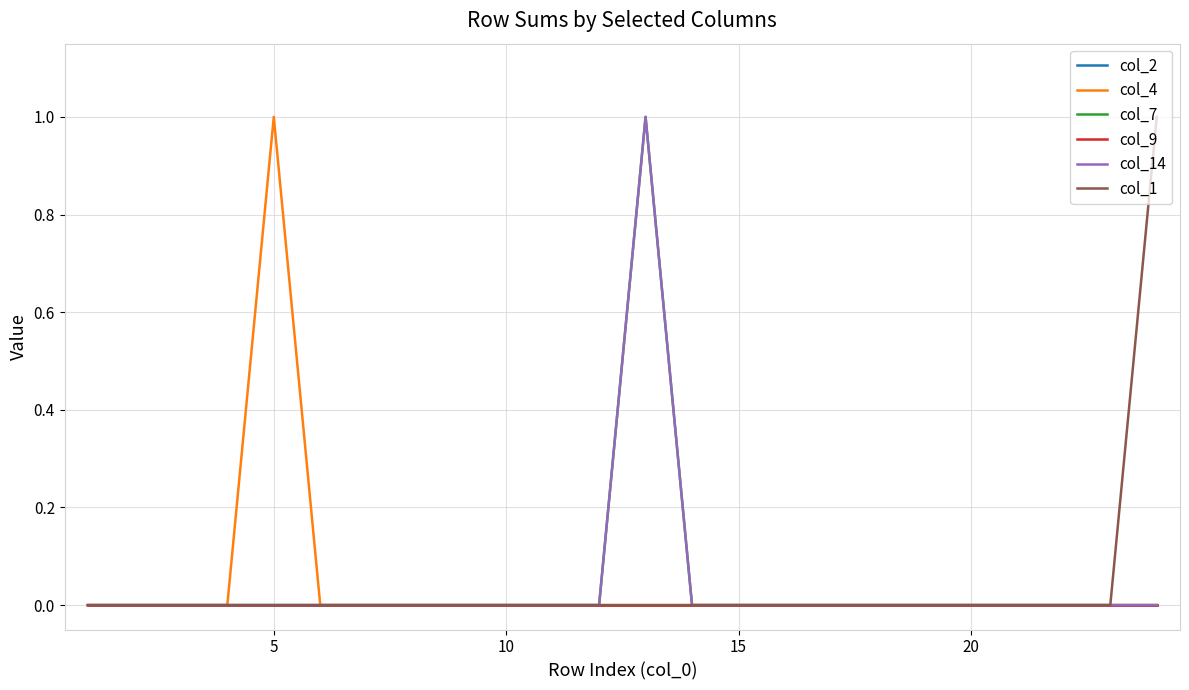

True or false: col_14 and col_4 intersect in this chart.

False